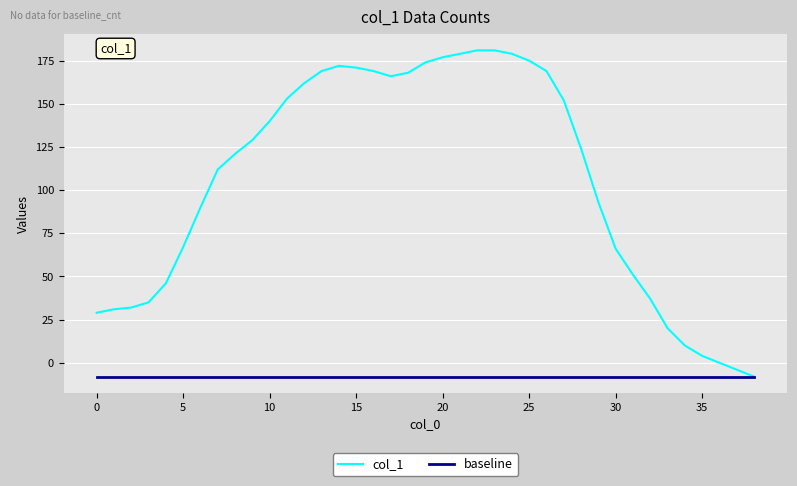

Rank the series by their average value, from highest to lowest.

col_1, baseline